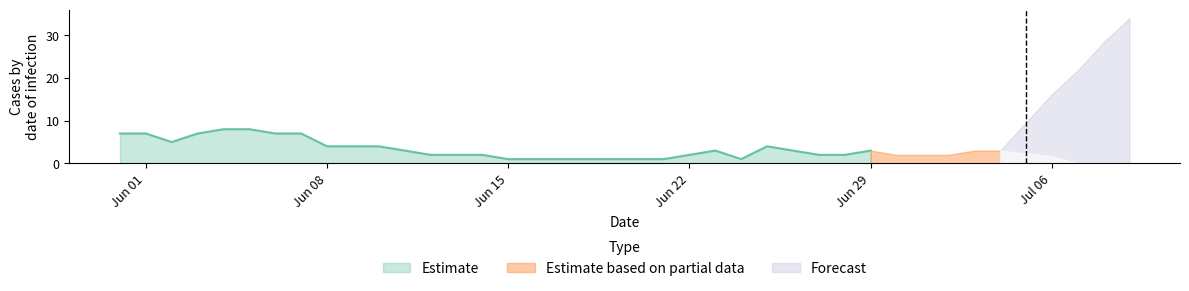

What is the highest value of the Estimate series?

8